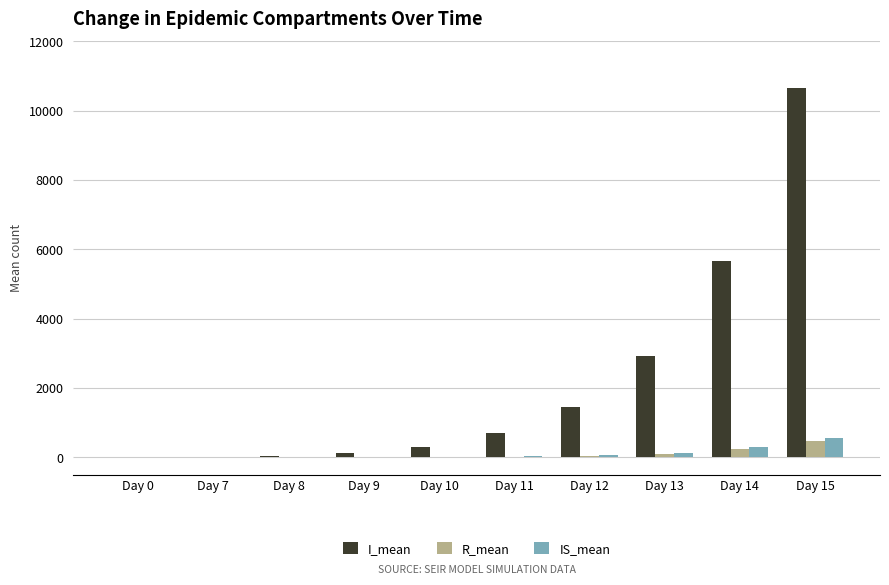

How many groups of bars are there?

10